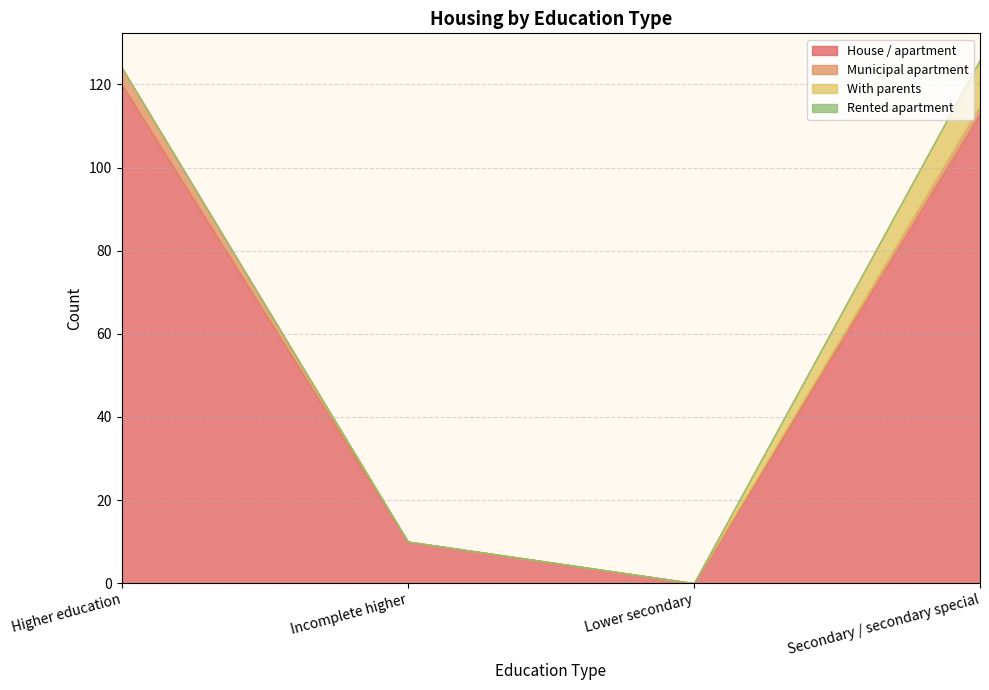

Rank the series by their maximum value, from highest to lowest.

House / apartment, With parents, Municipal apartment, Rented apartment